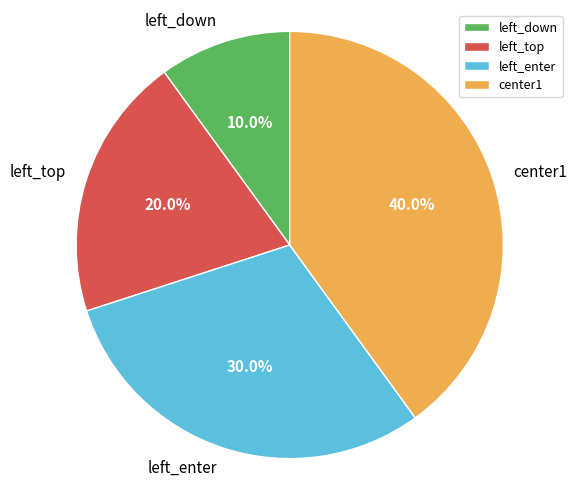

How many segments does this pie chart have?

4